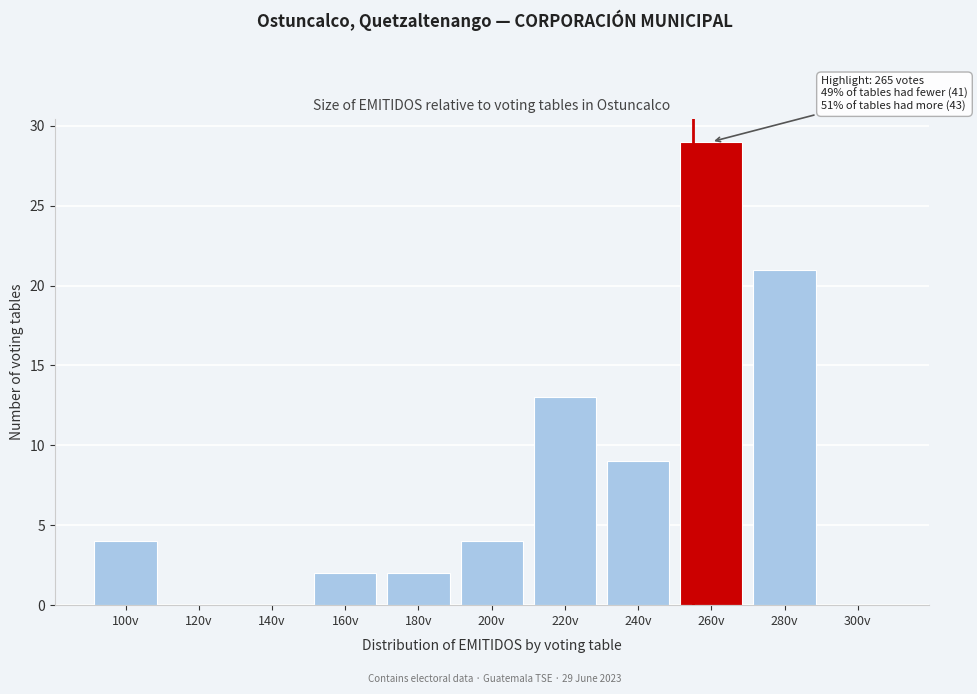

Reading right to left, list all the values displayed in this chart.

300v=0	280v=21	260v=29	240v=9	220v=13	200v=4	180v=2	160v=2	140v=0	120v=0	100v=4